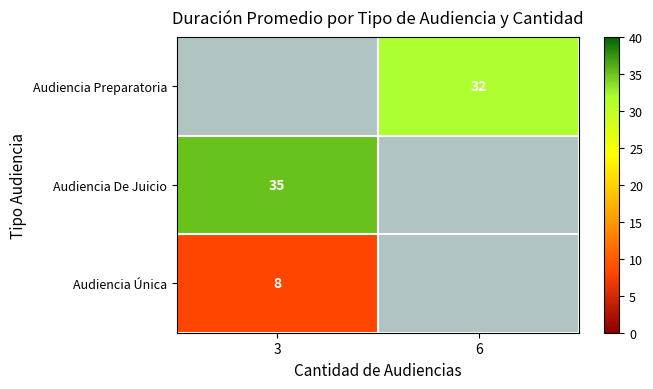

The Audiencia Única series shows 8 at 3. True or false?

True